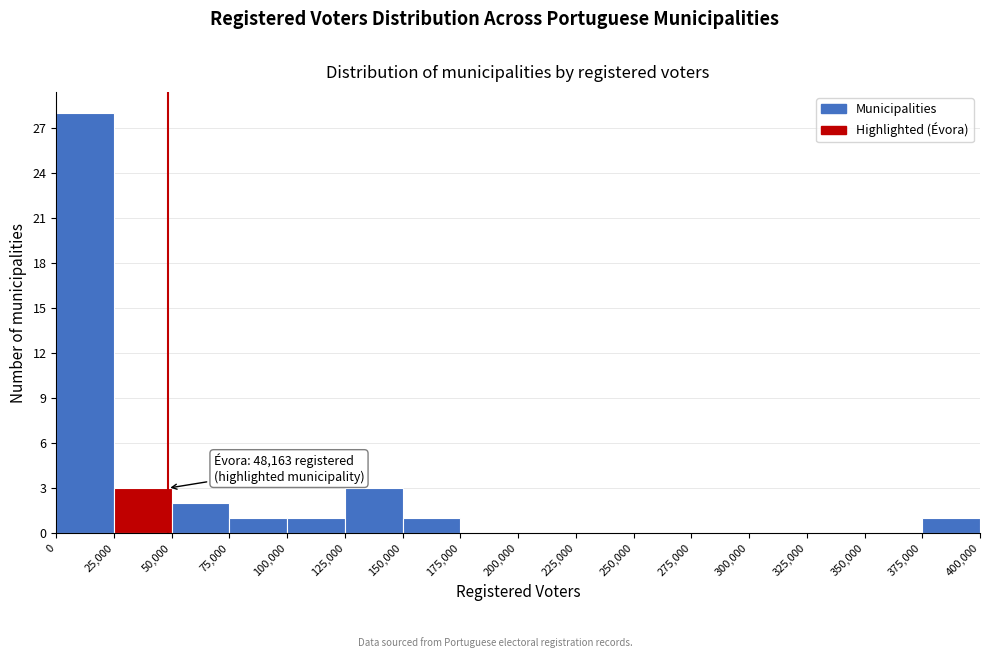

Over which range of the x-axis is the bar tallest?

0 to 25,000